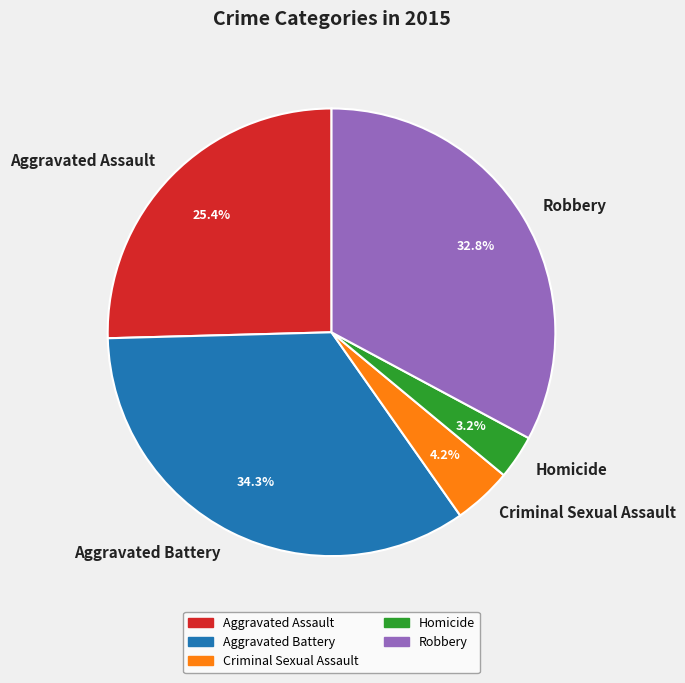

Is it true that Aggravated Battery is 34% of the pie?

True